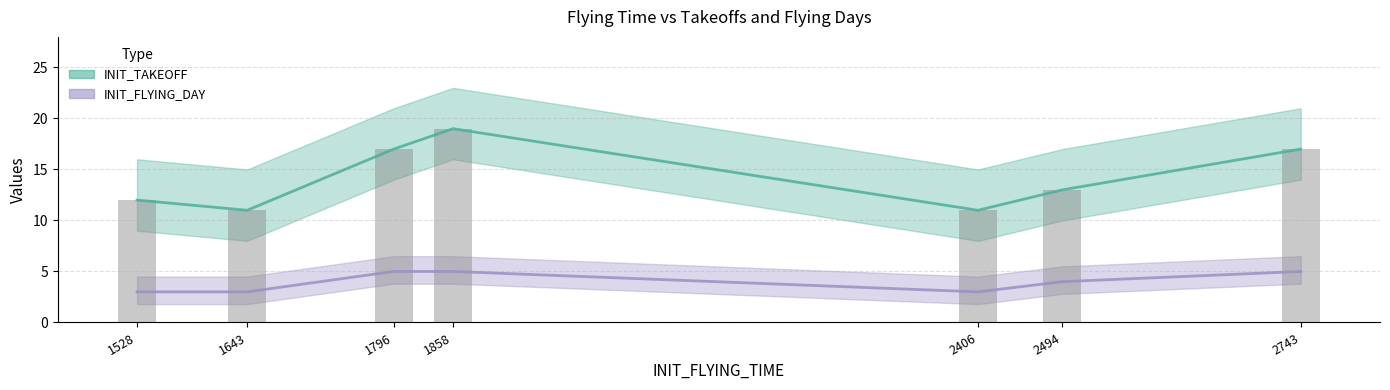

How many data points in INIT_TAKEOFF are less than 13?

3